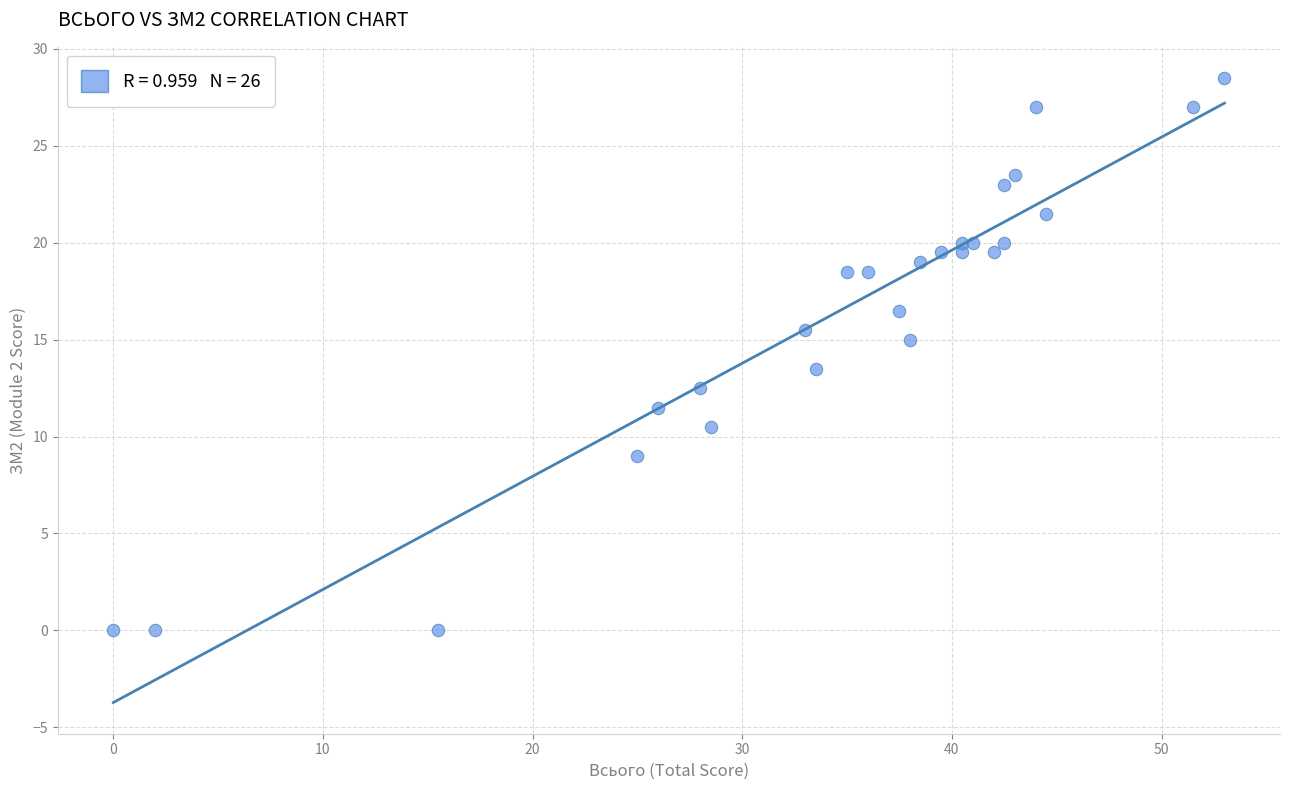

What Y value in the scatter plot is closest to 14?

13.5